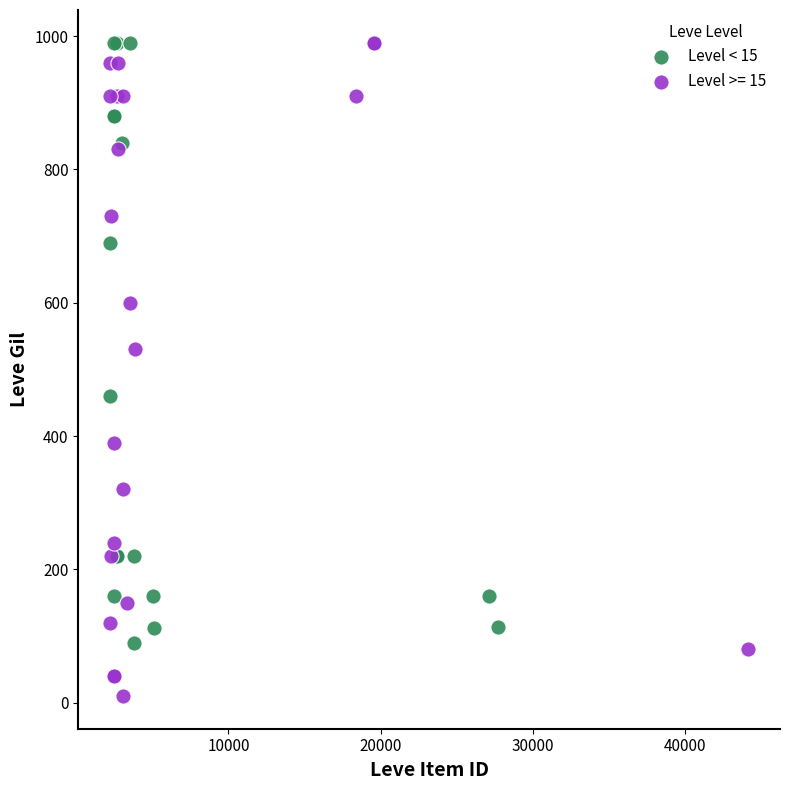

Which series has the widest spread of Y values?

Level >= 15